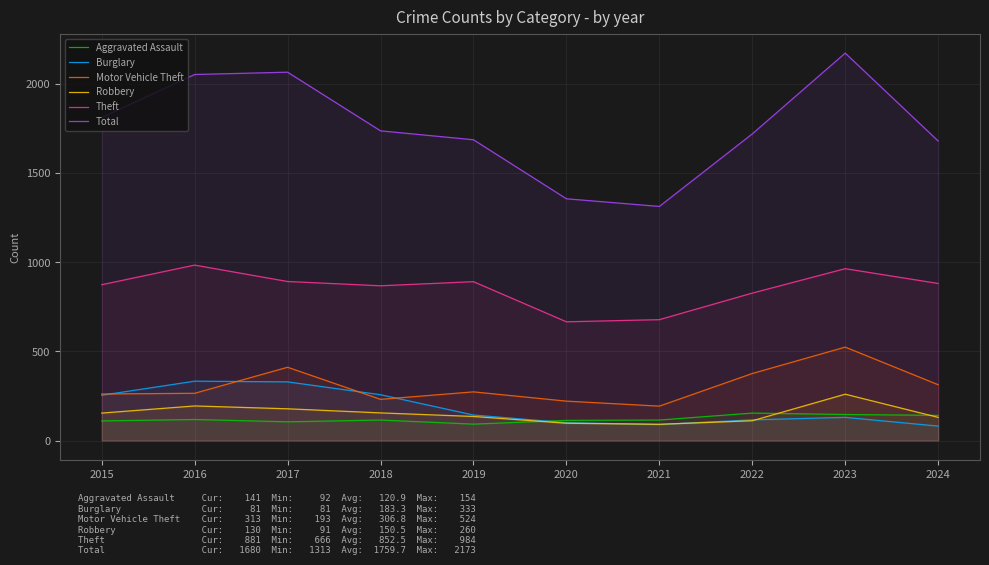

The Aggravated Assault series shows 171 at 2018. True or false?

False